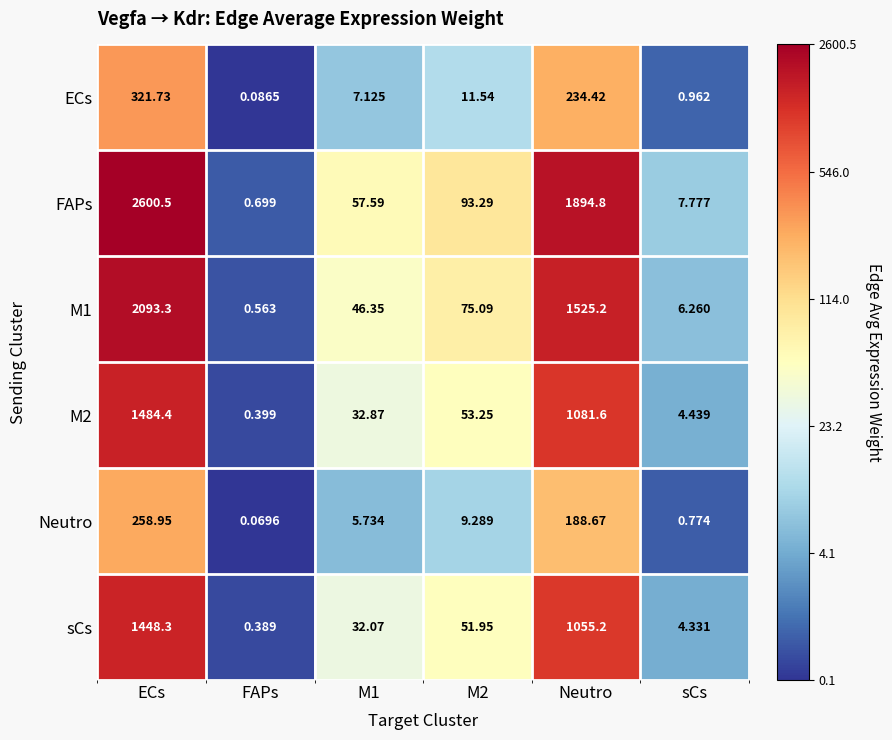

At which label does M2 reach its minimum?

FAPs